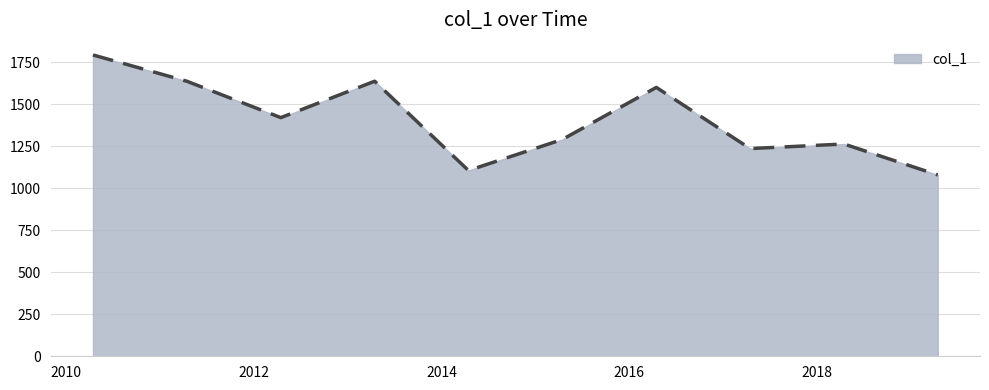

What is the difference between the maximum and minimum values?

714.1